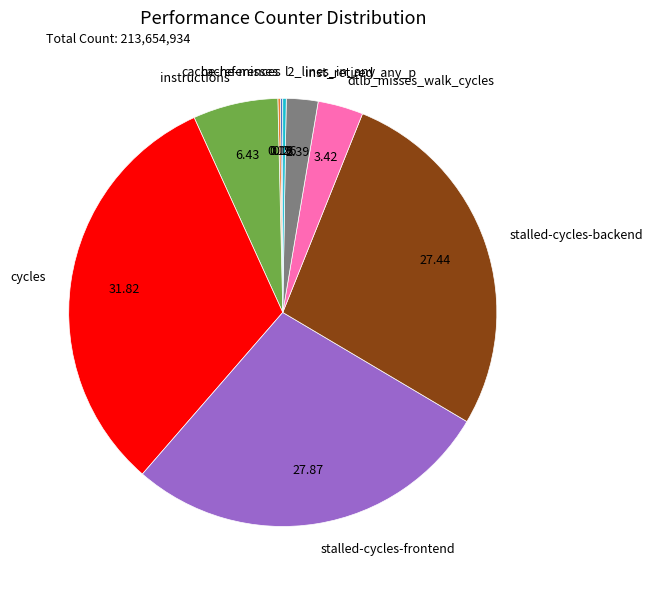

Which has a higher value, stalled-cycles-backend or inst_retired_any_p?

stalled-cycles-backend